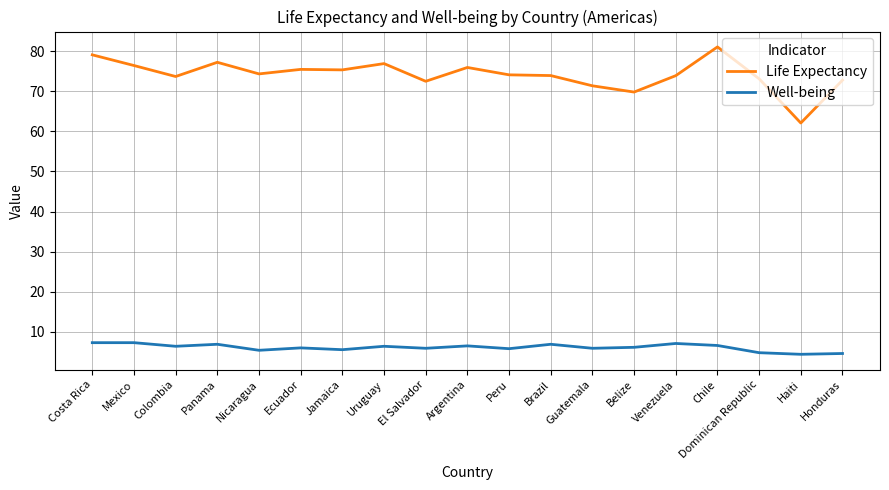

Where is Life Expectancy nearest to the value 71?

Guatemala